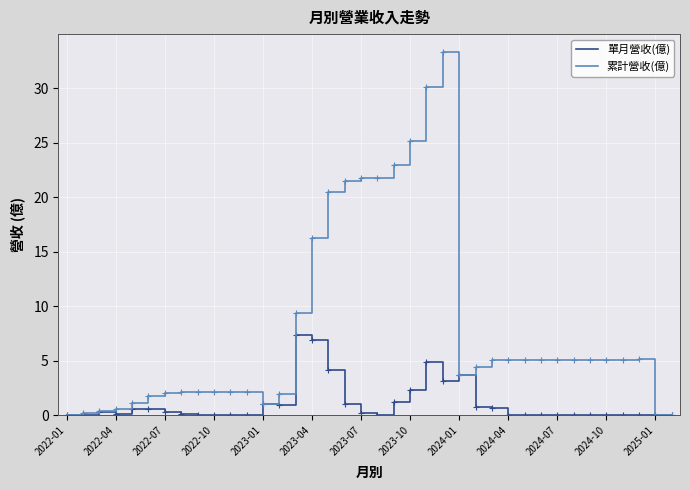

What is the highest value of the 單月營收(億) series?

7.4